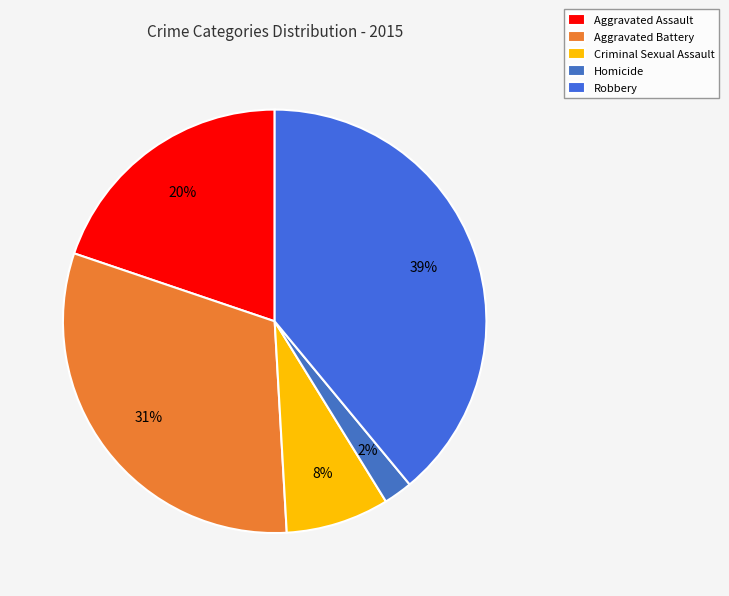

To the nearest percent, what is the difference between the largest and smallest slice percentages?

37%